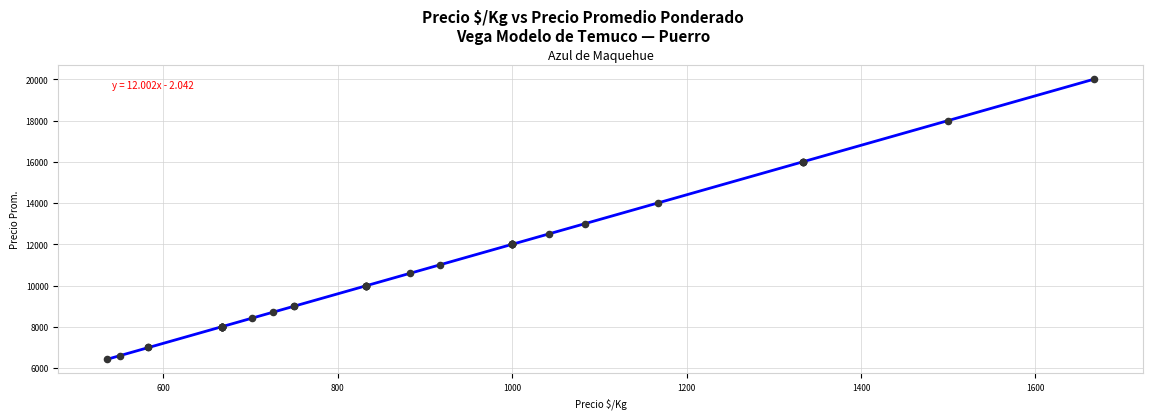

What Y value in the scatter plot is closest to 13214?

13000